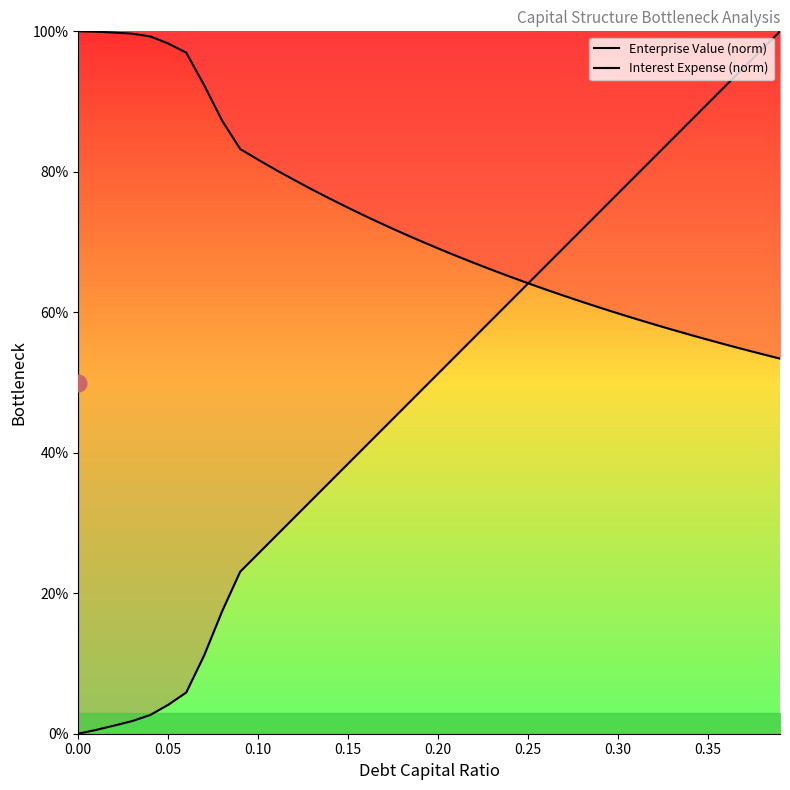

What is the greatest value displayed?

100.0